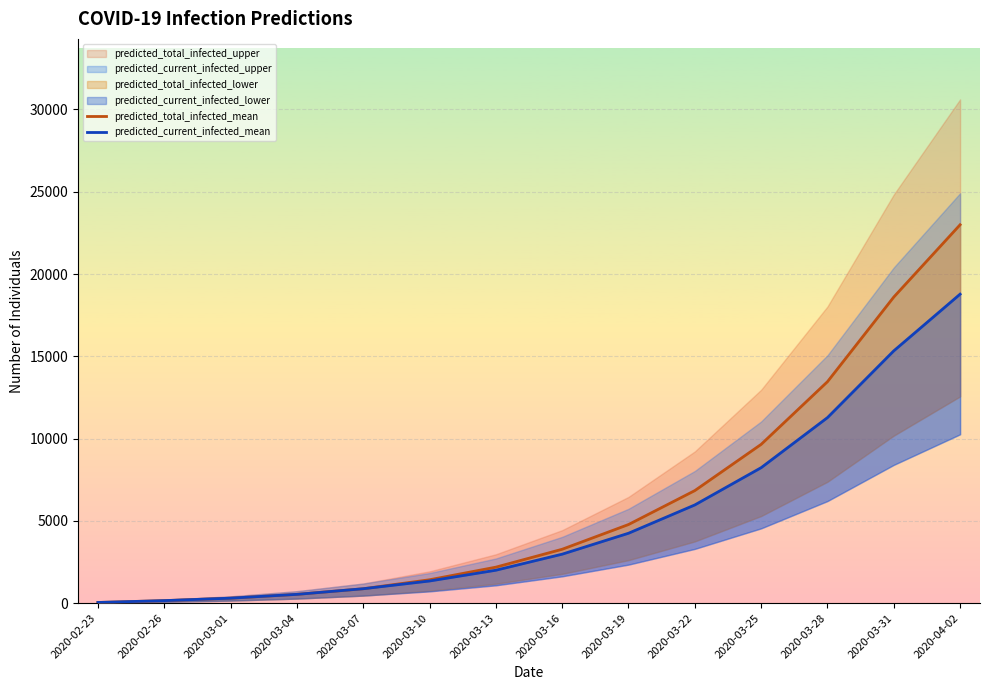

What is the value of the predicted_total_infected_mean point at the 2nd from the left?

149